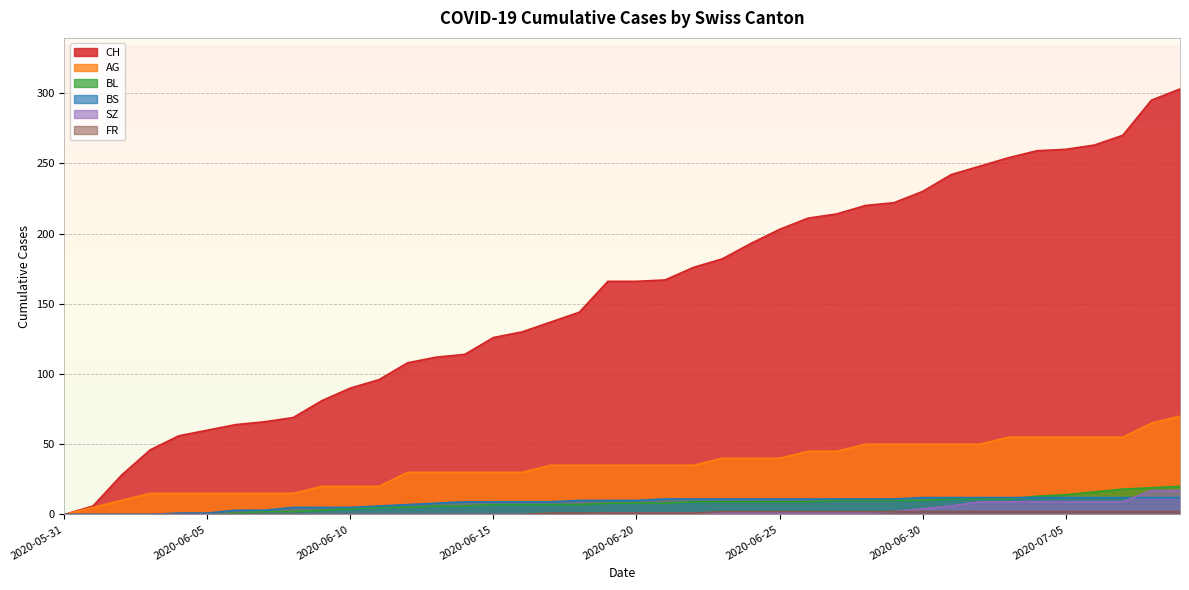

Where does the BS series first go above 10?

2020-06-21